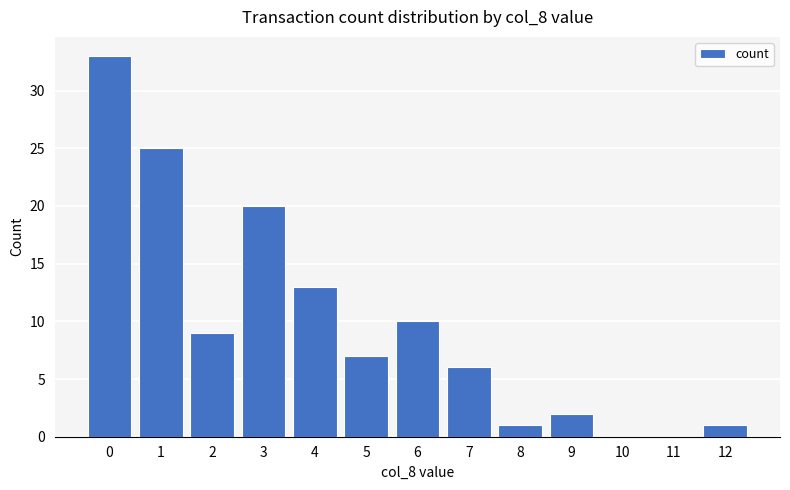

What is the maximum value shown in the chart?

33